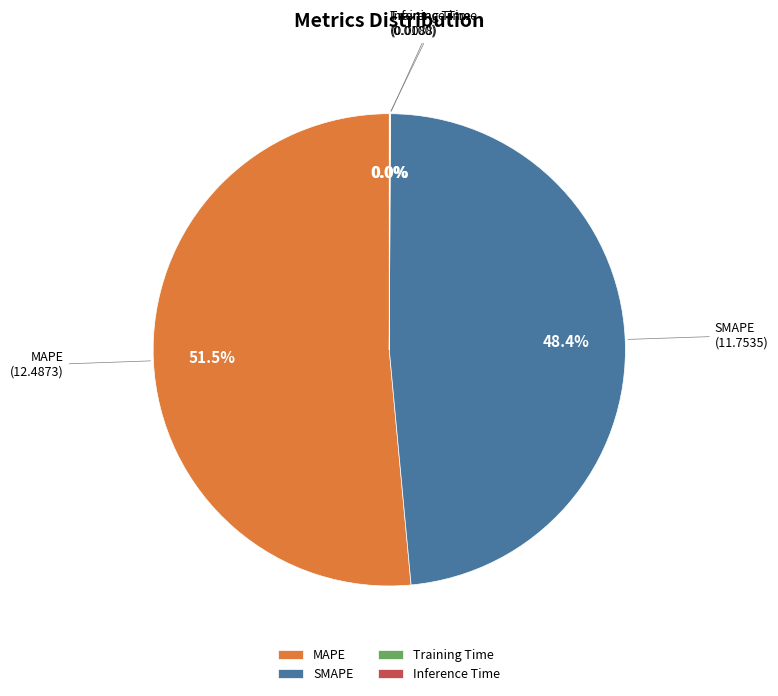

Combined, do MAPE and SMAPE account for over 50%?

Yes